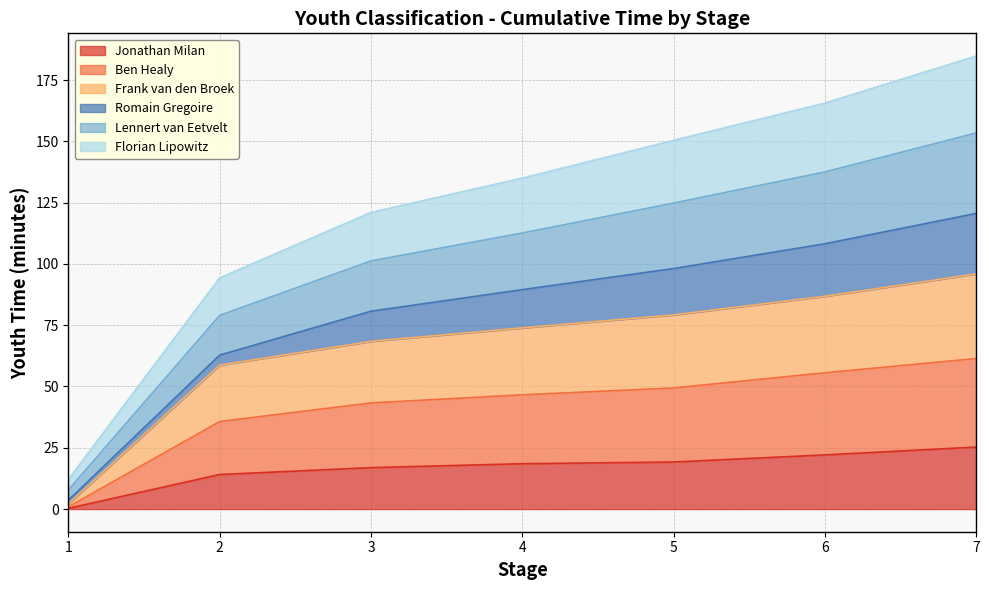

True or false: Ben Healy has more than 1 interior local peaks.

False